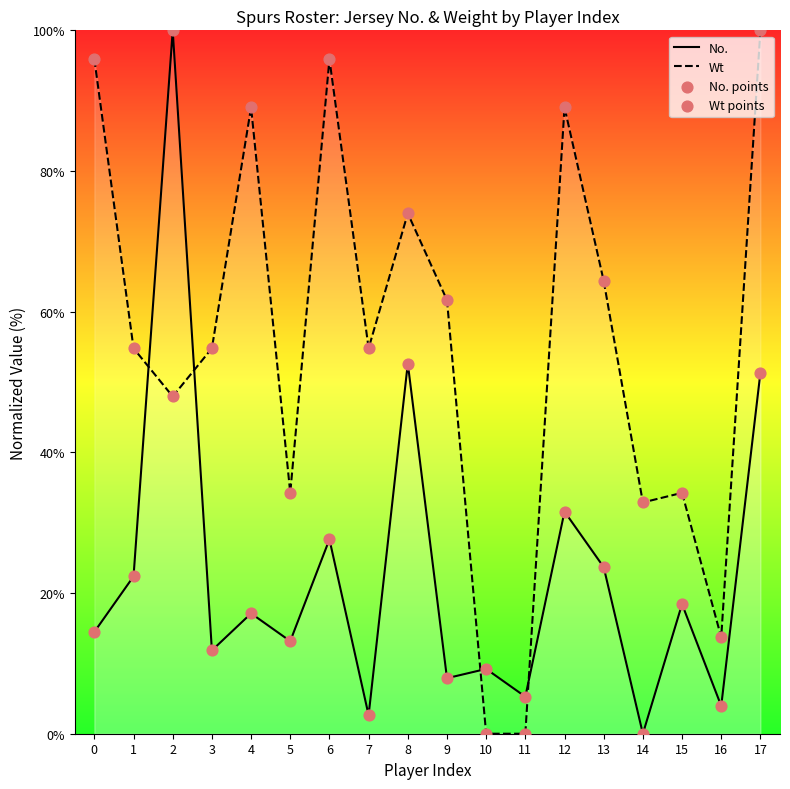

What is the total value across all series at 11?

5.3